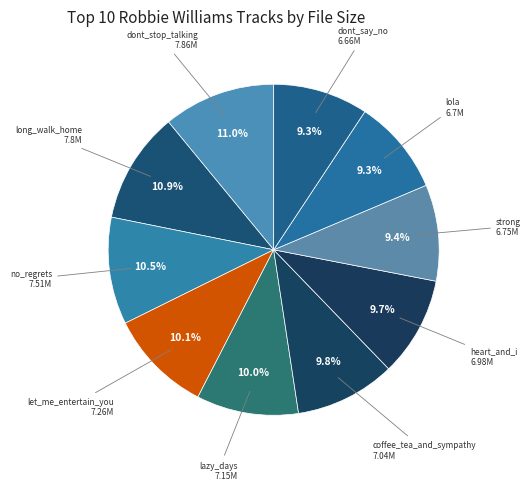

How many segments does this pie chart have?

10